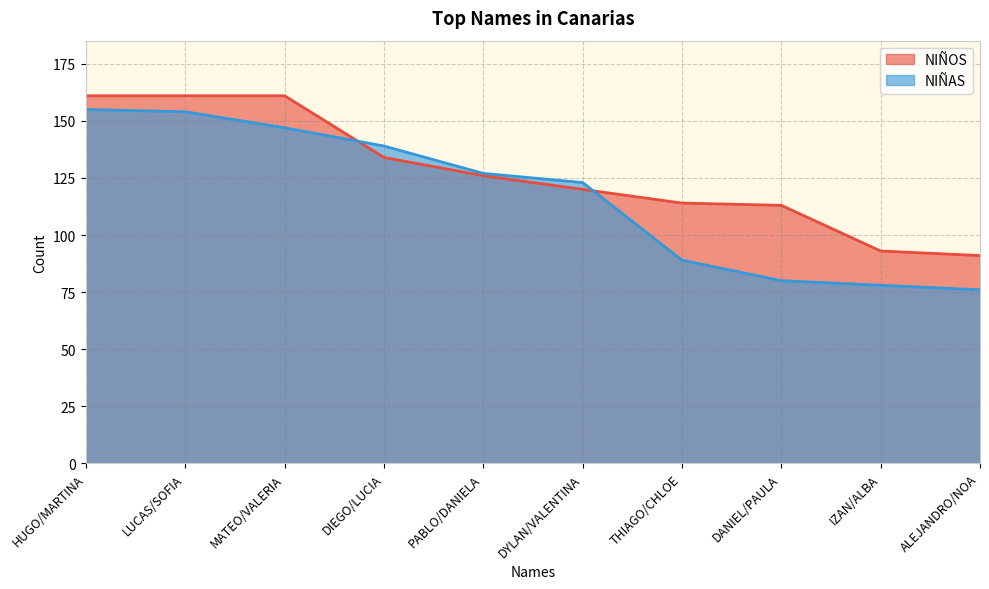

What is the sum of all NIÑOS values?

1274